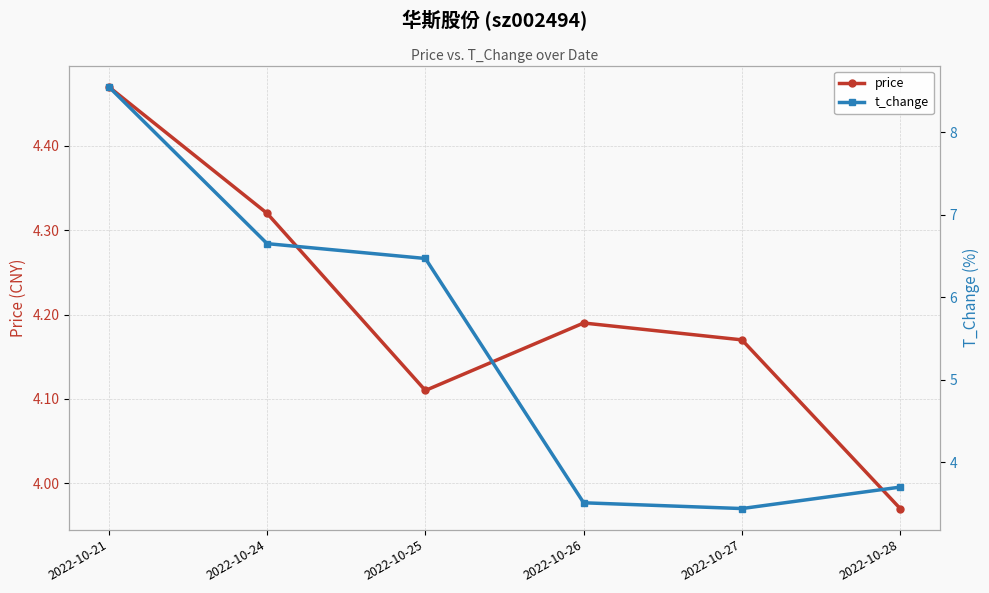

What are all the series names shown in the legend?

price, t_change